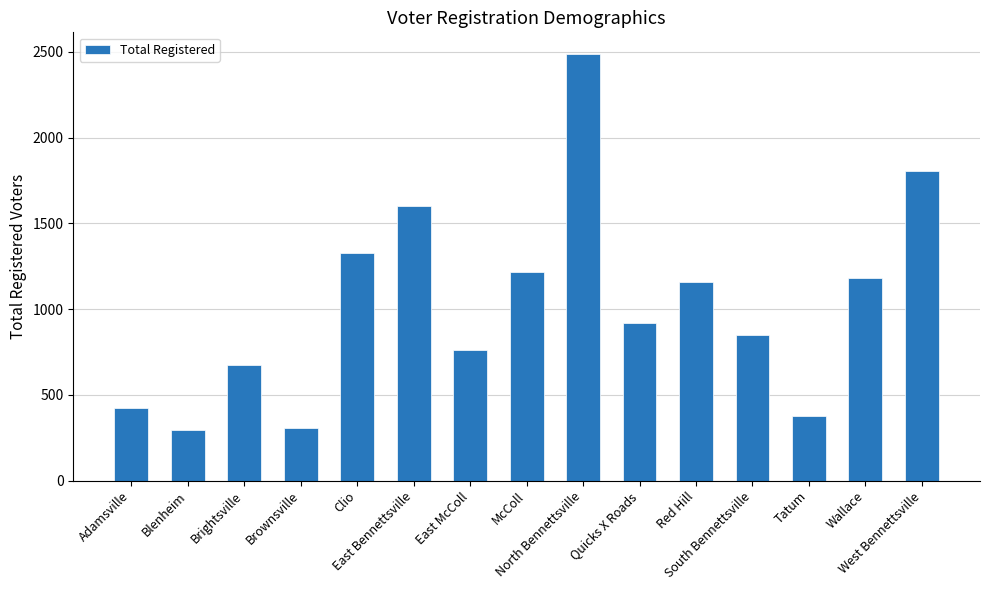

Read the value at Adamsville.

426